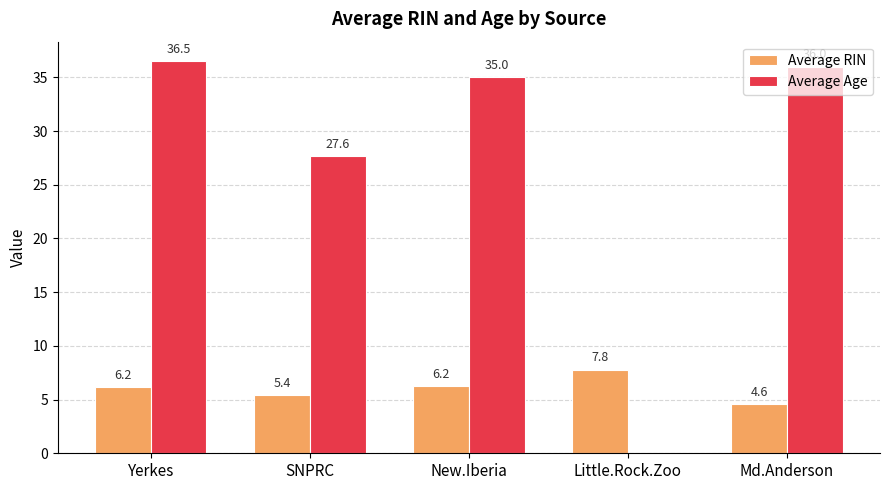

Which series has the largest total across all categories?

Average Age